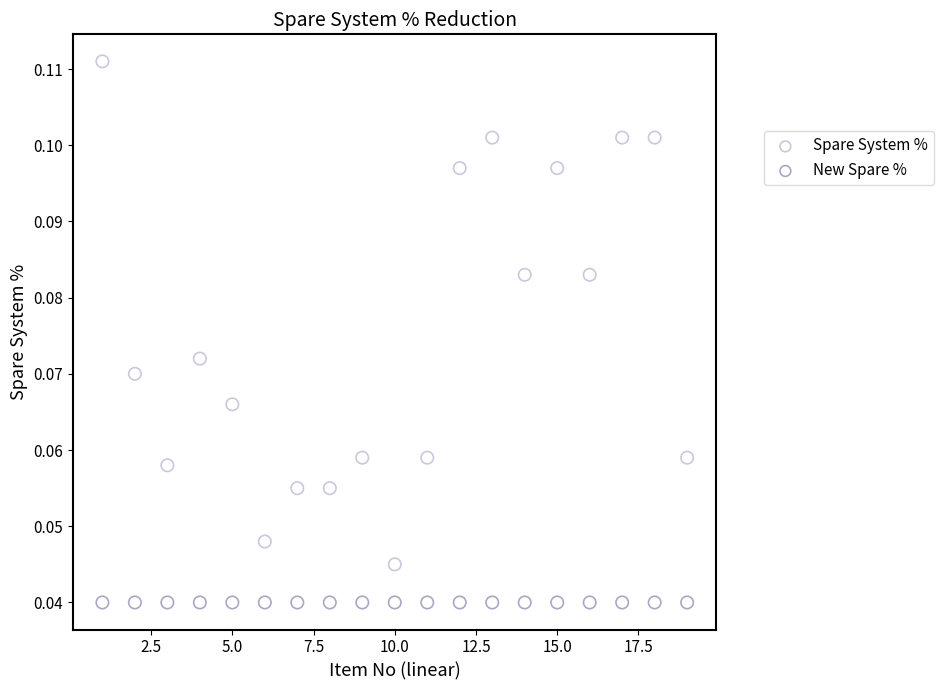

Which series contains the highest Y value?

Spare System %